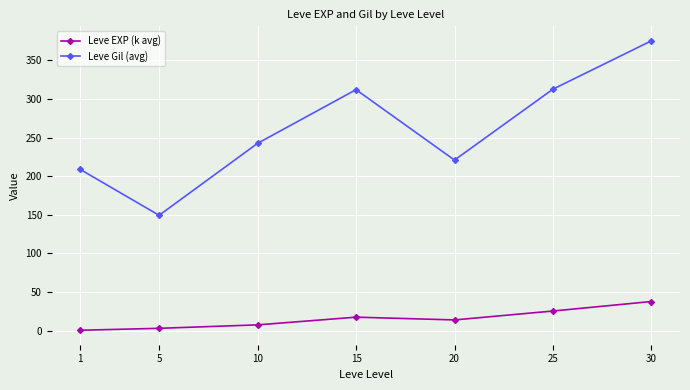

What is the sum of the Leve EXP (k avg) values at 10 and 20?

21.4